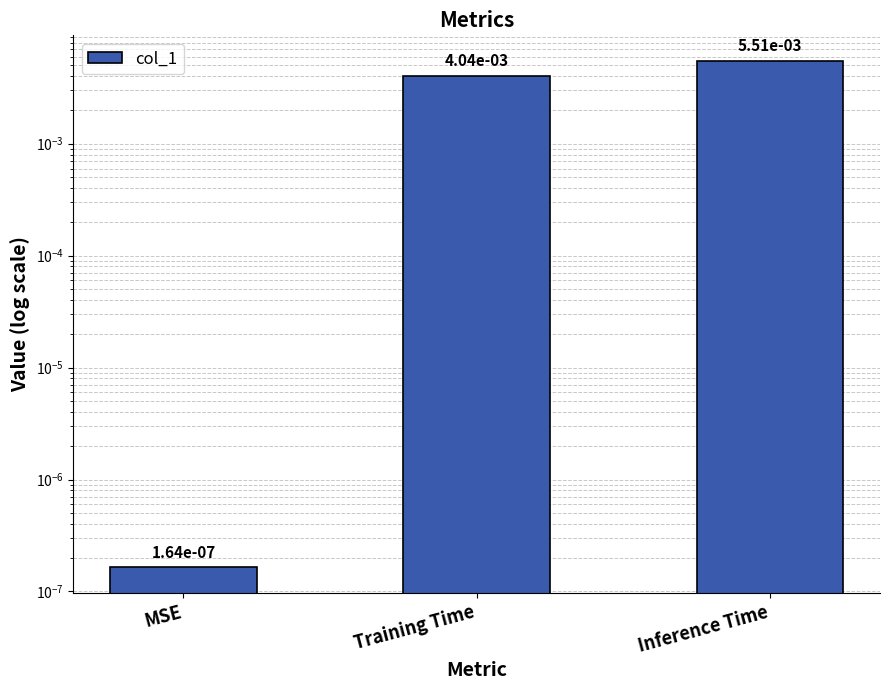

Rank the categories by value from lowest to highest.

MSE, Training Time, Inference Time